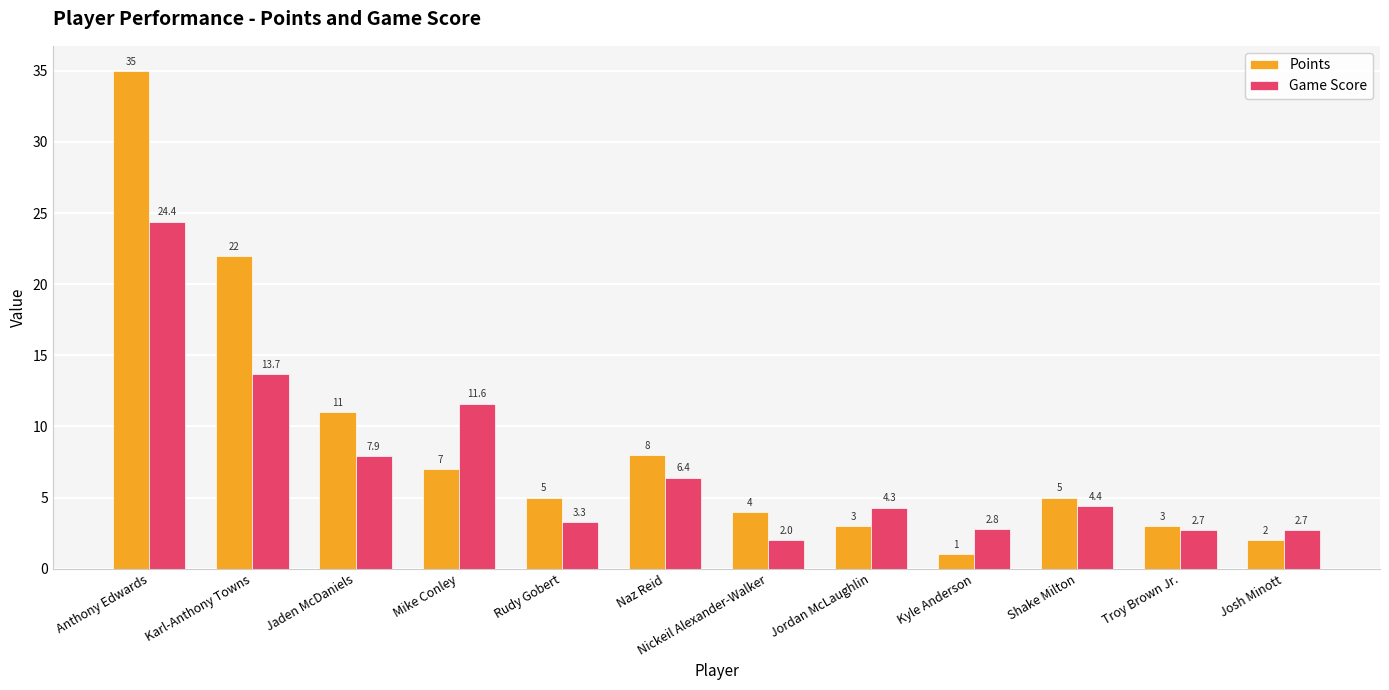

What is the value of the Points bar at the 9th from the left?

1.0